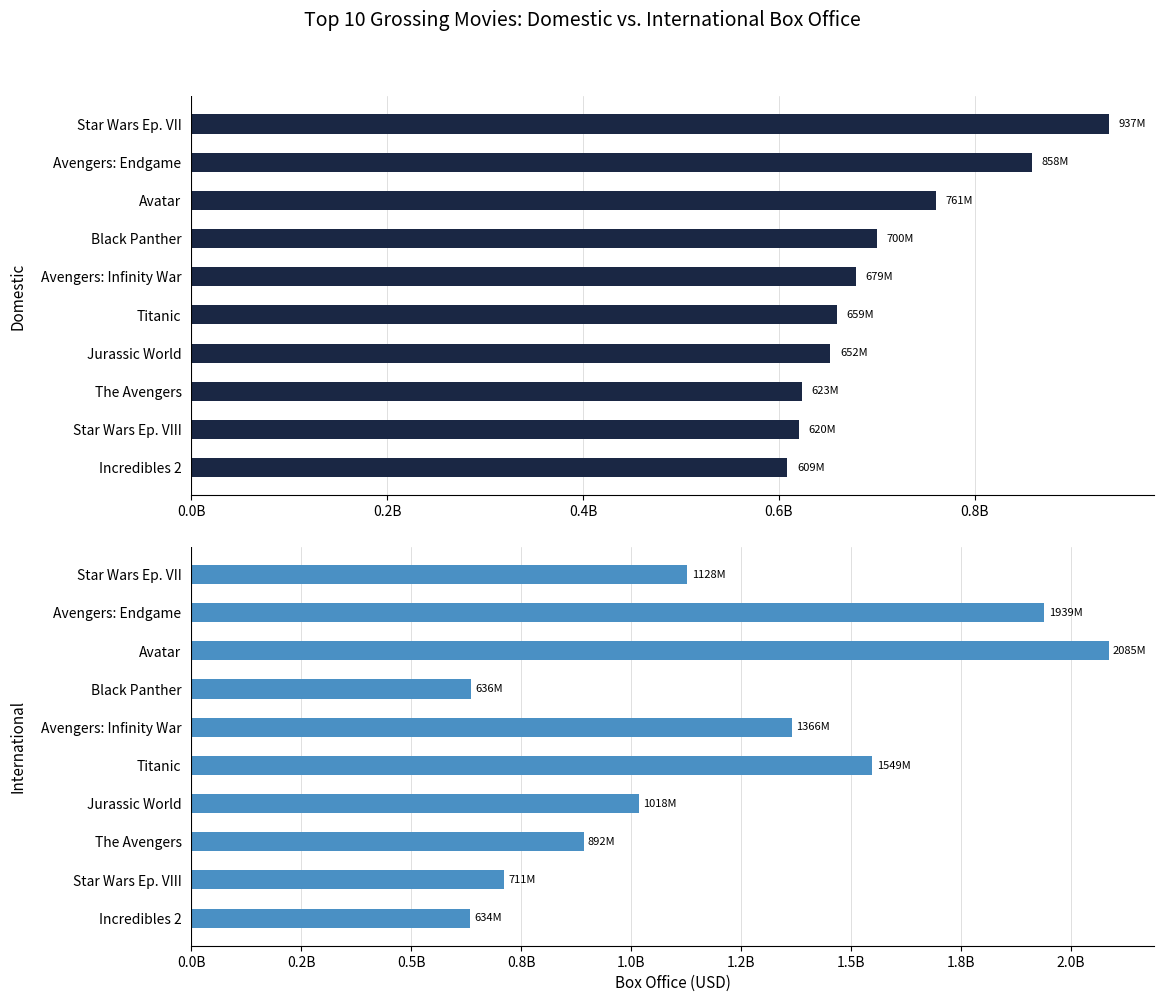

Which series has the largest total across all categories?

International Box Office